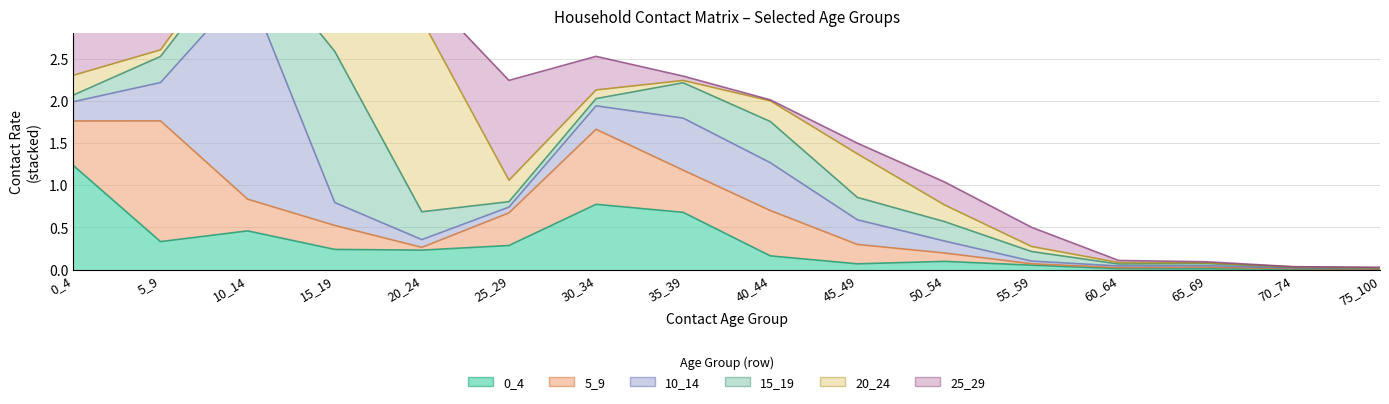

Is it true that 10_14 equals 0.0 at 70_74?

True